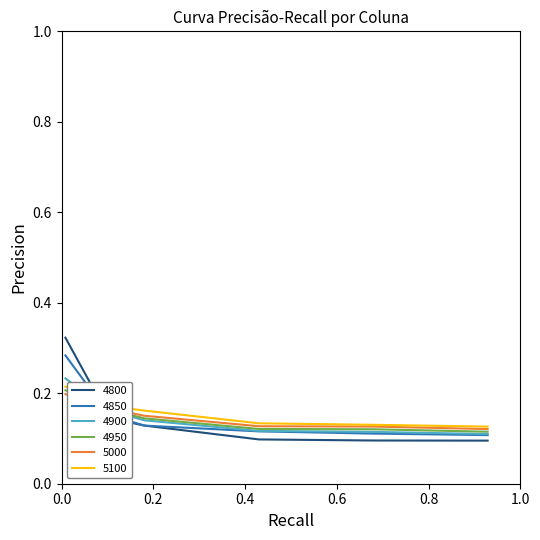

How many times do 4900 and 4800 cross each other?

1